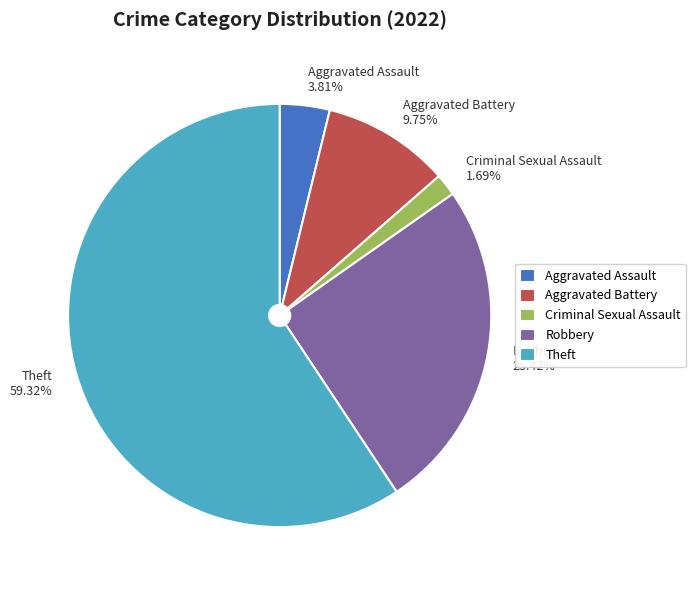

Rank the categories by value from lowest to highest.

Criminal Sexual Assault, Aggravated Assault, Aggravated Battery, Robbery, Theft